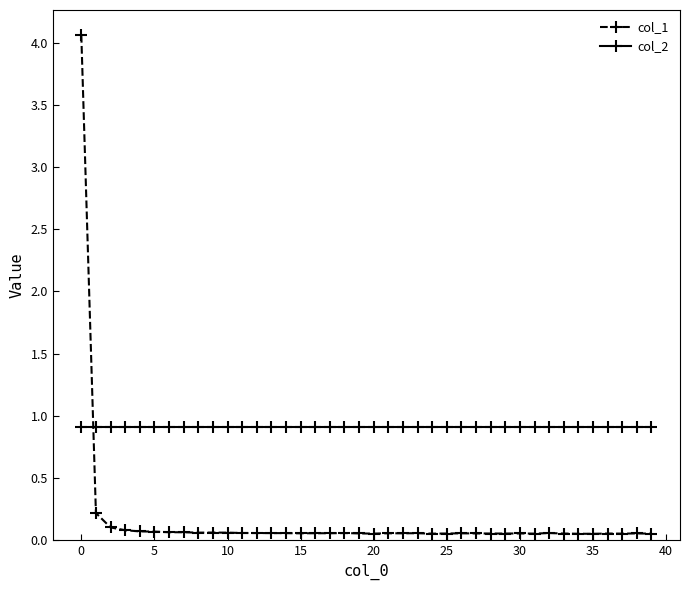

Which series has the largest total across all categories?

col_2